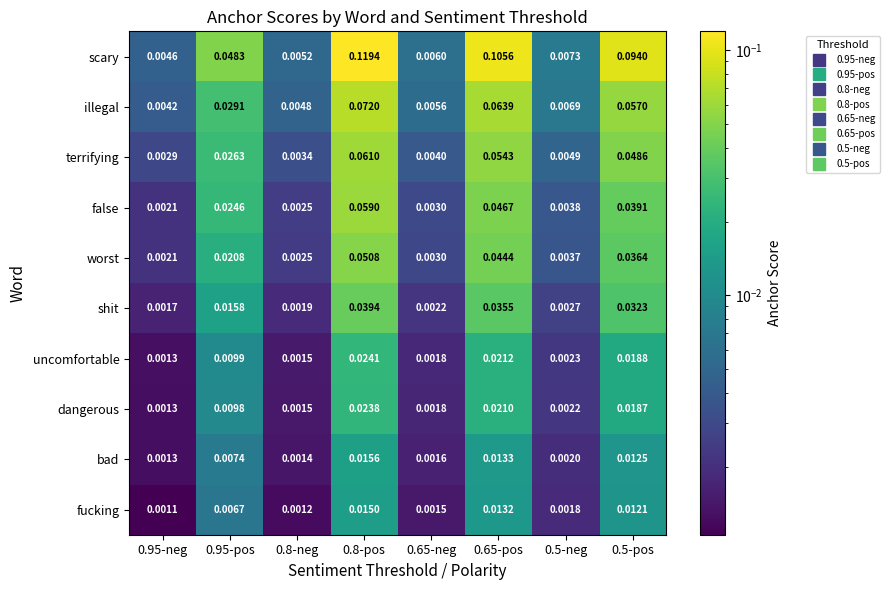

How many data points does each series have?

8